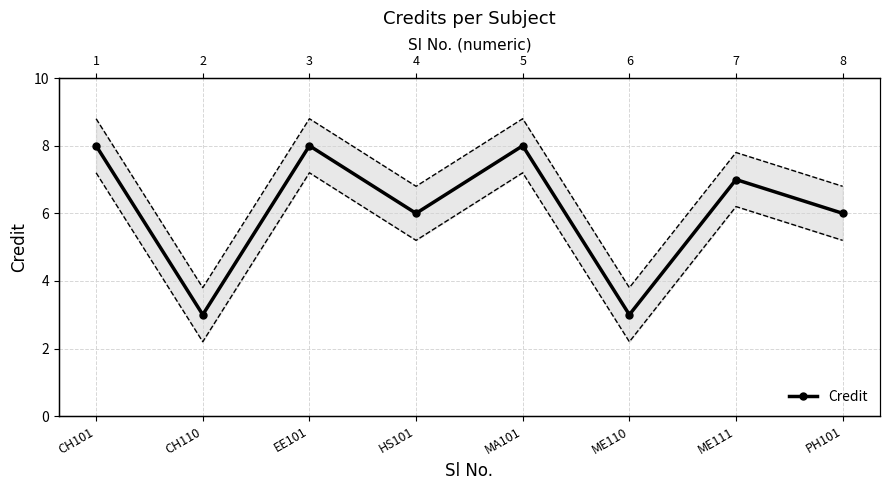

Is it true that the value at CH101 is 8?

True